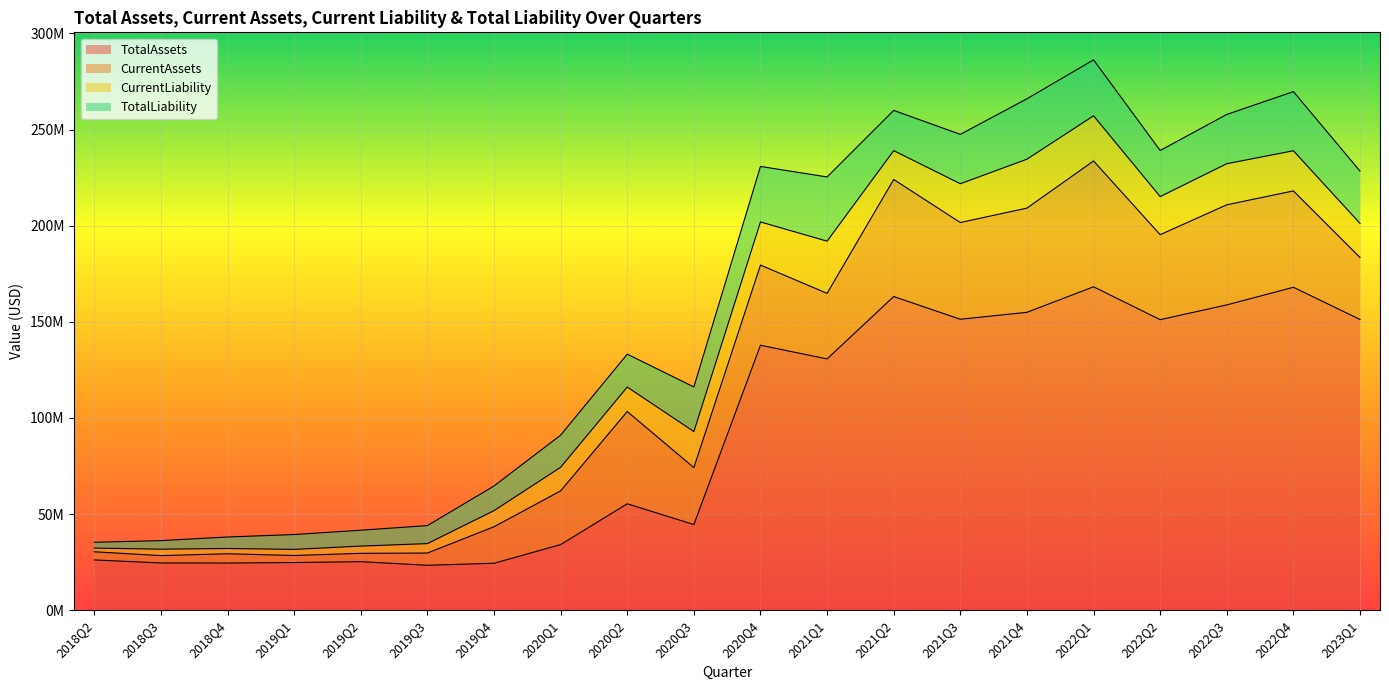

True or false: TotalAssets has a value of 23390390 at 2019Q3.

True